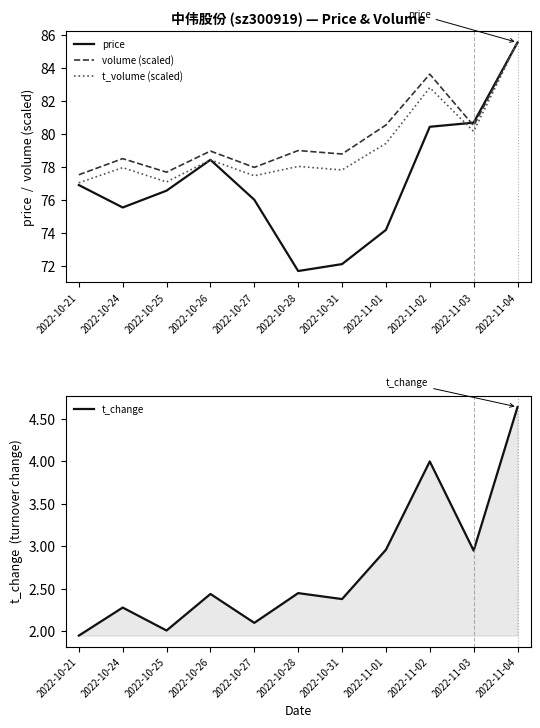

Which series has the largest total across all categories?

volume (scaled)